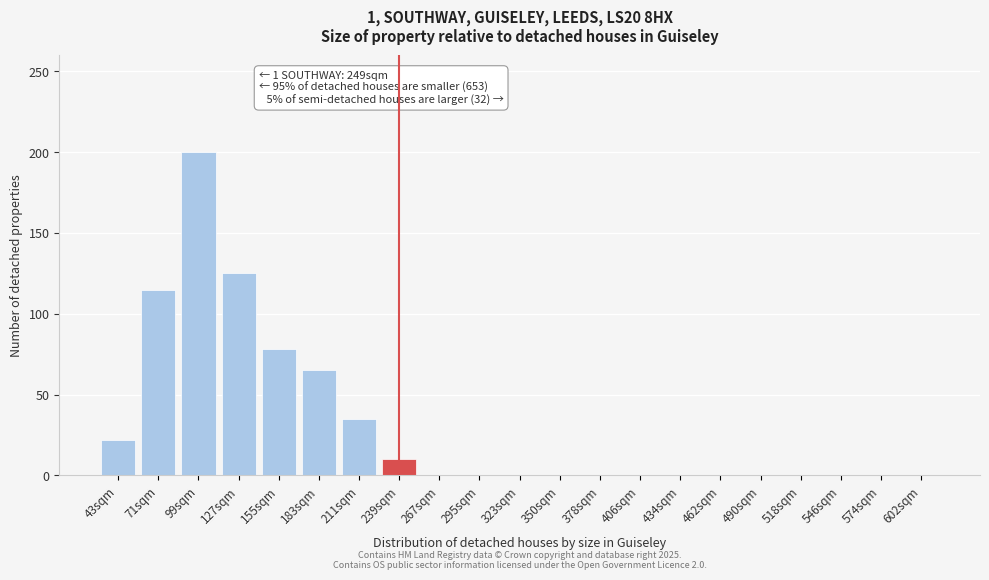

Reading left to right, transcribe all the data shown in this chart.

43sqm=22	71sqm=115	99sqm=200	127sqm=125	155sqm=78	183sqm=65	211sqm=35	239sqm=10	267sqm=0	295sqm=0	323sqm=0	350sqm=0	378sqm=0	406sqm=0	434sqm=0	462sqm=0	490sqm=0	518sqm=0	546sqm=0	574sqm=0	602sqm=0